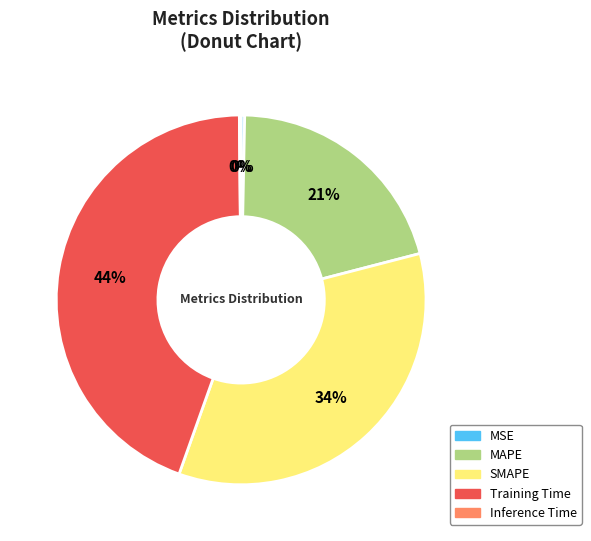

True or false: SMAPE accounts for 27% of the total.

False